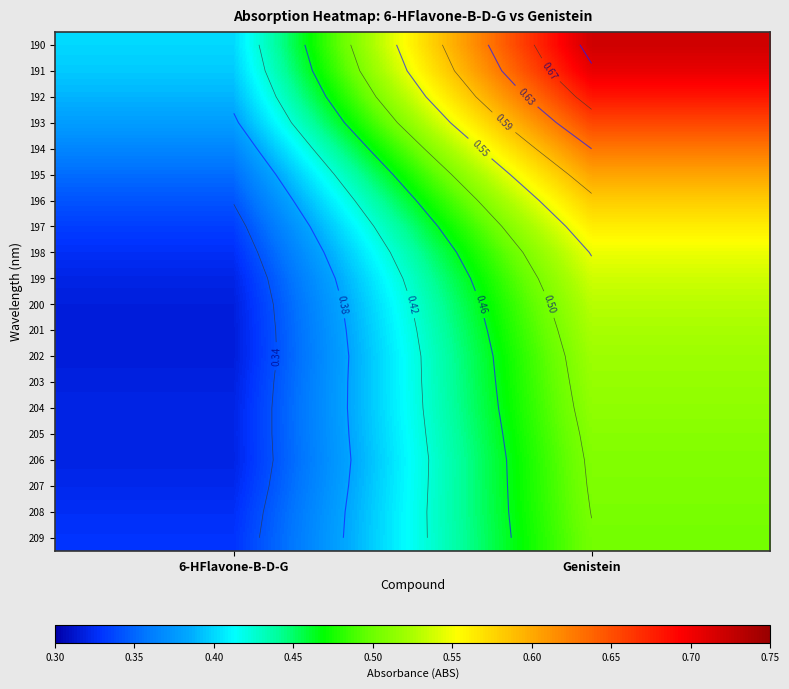

What is the greatest value displayed?

0.7